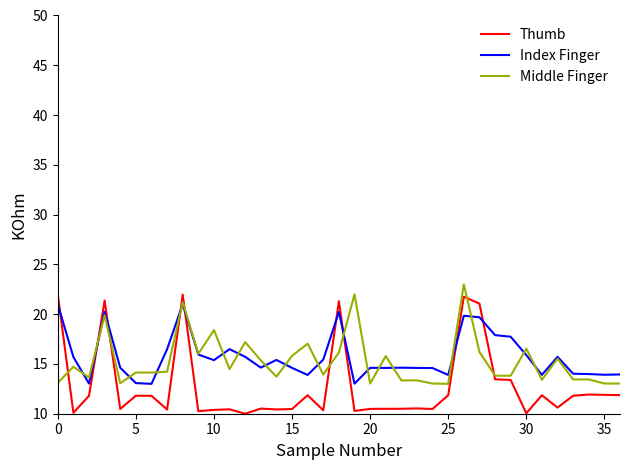

In Index Finger, how many points are higher than both neighbors (excluding endpoints)?

9